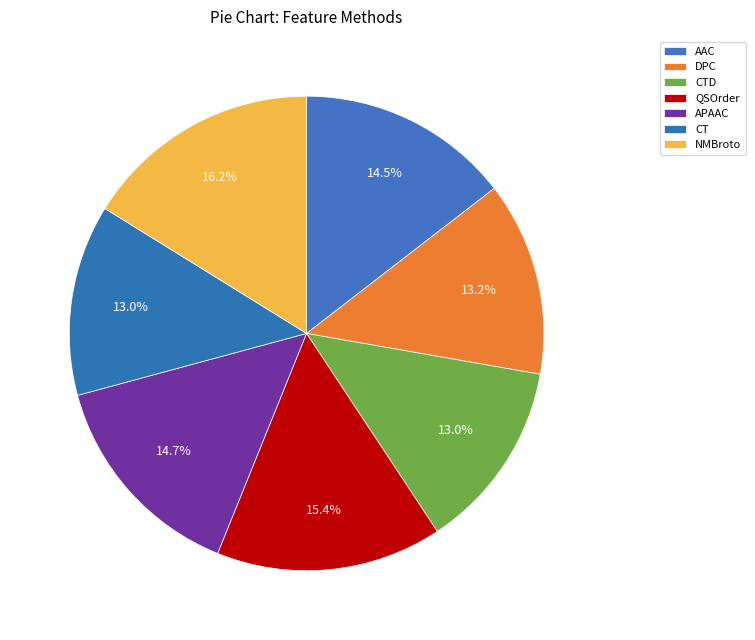

Count the number of slices in the pie.

7